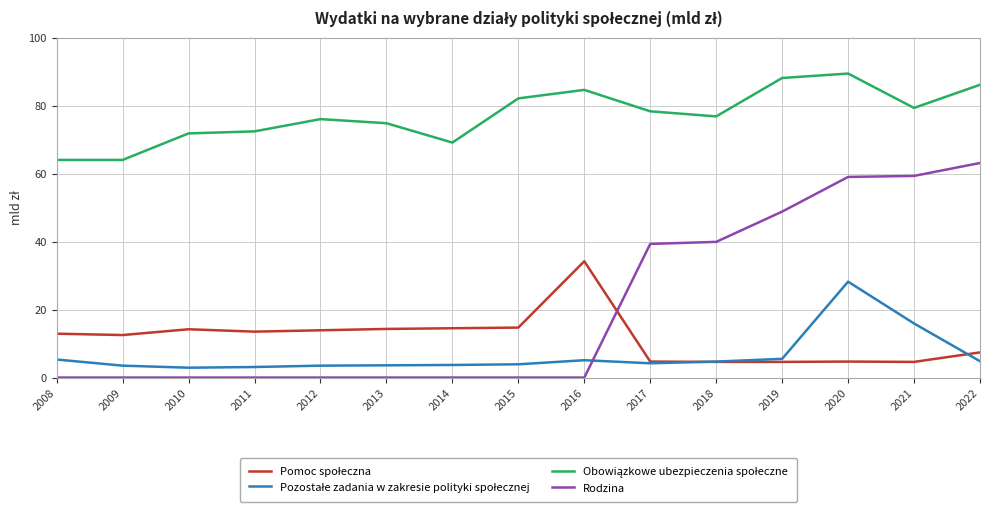

What is the total value across all series at 2012?

93.4